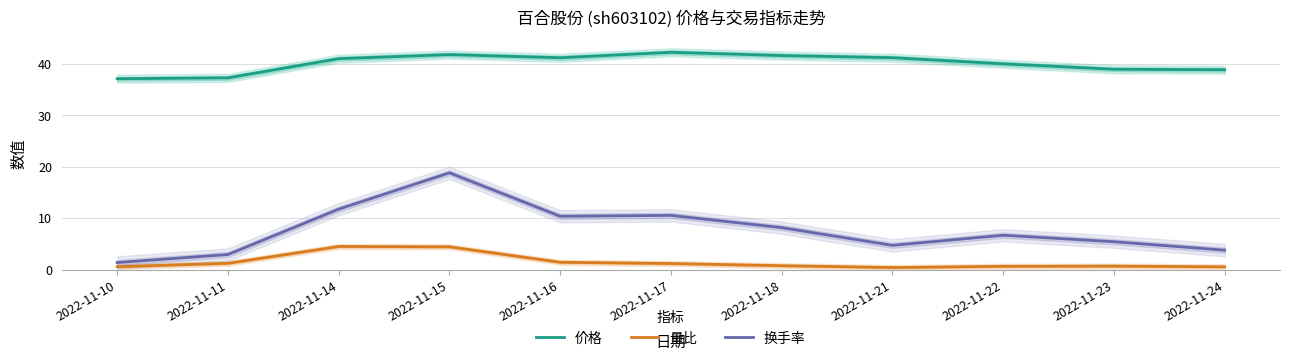

At which label is 价格 closest to 39?

2022-11-23